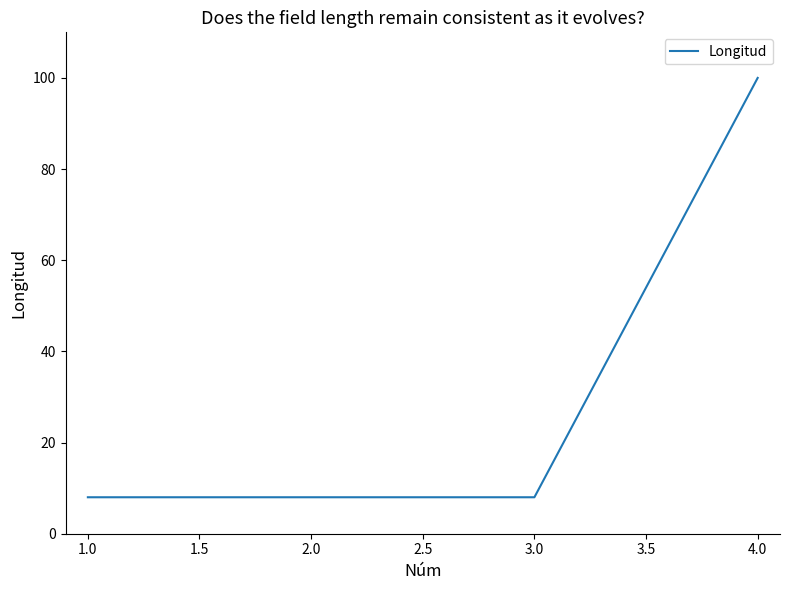

What position from the left is 4.0?

4